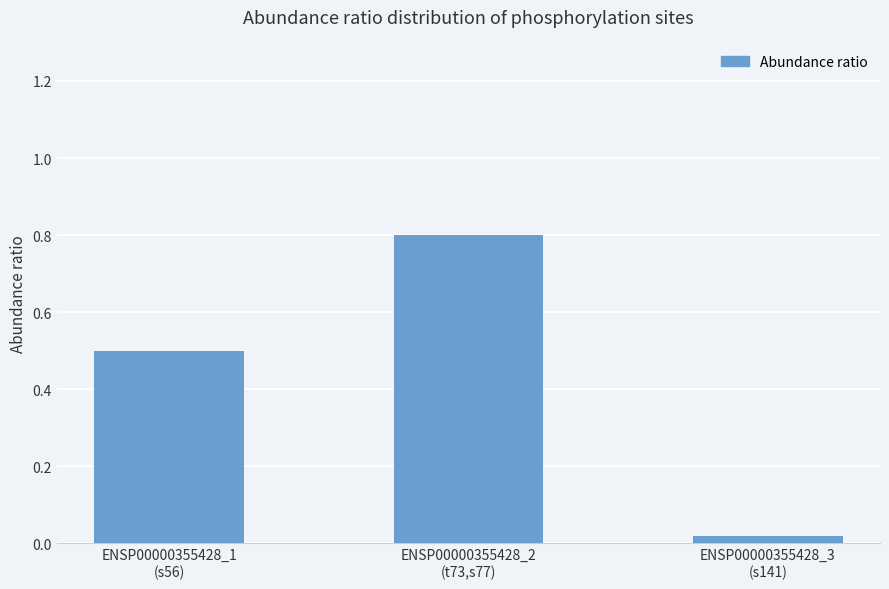

What is the difference between the values at ENSP00000355428_1
(s56) and ENSP00000355428_3
(s141)?

0.5